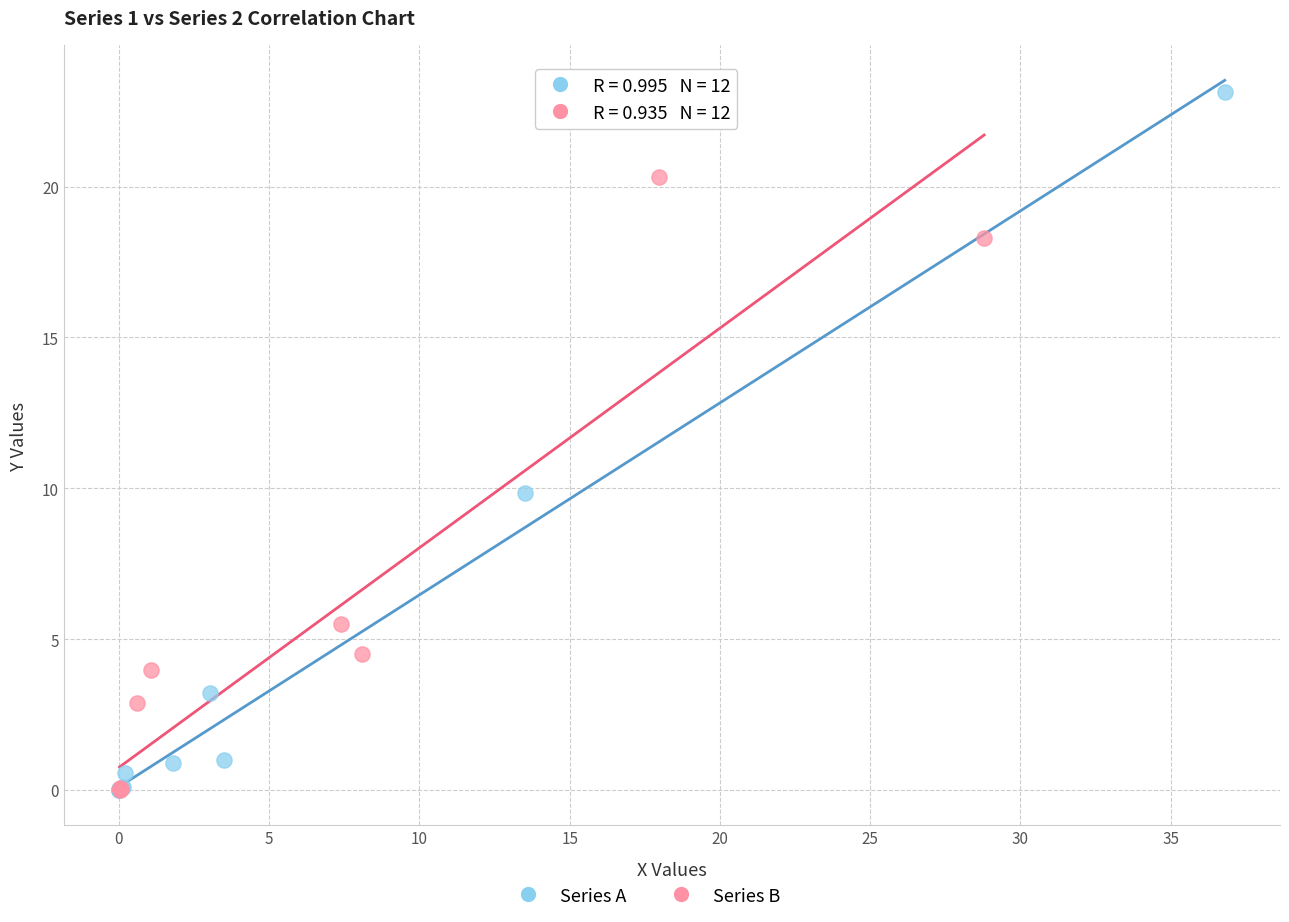

Which series has the widest spread of Y values?

Series A